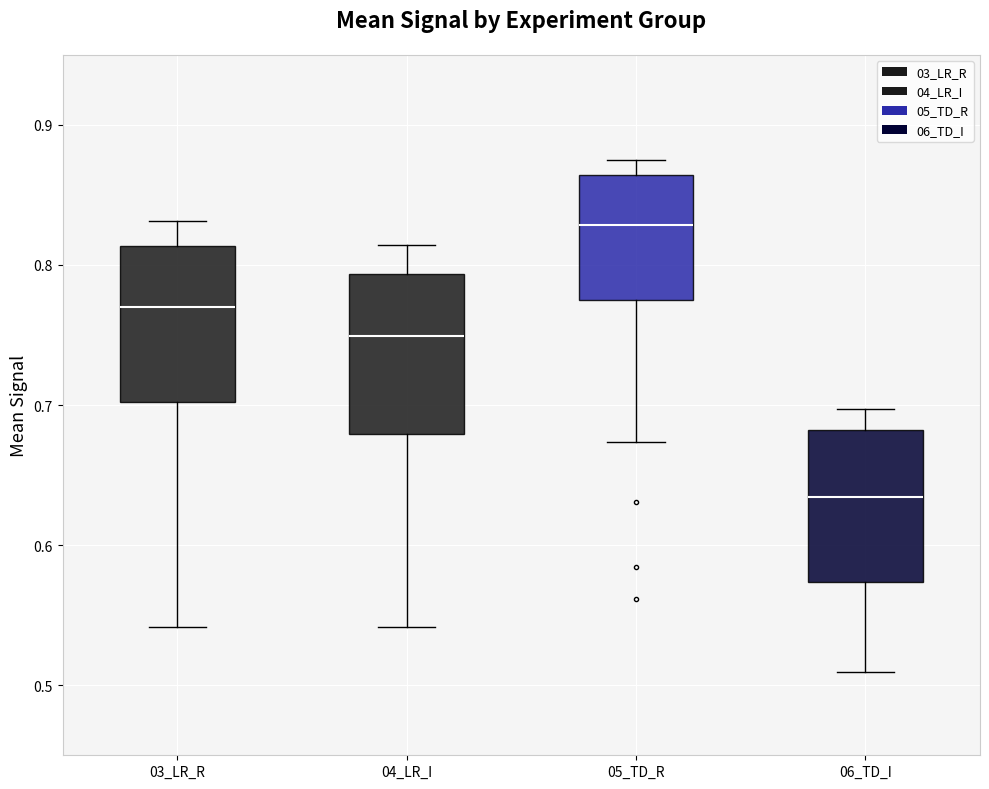

Which box has the highest median line?

05_TD_R